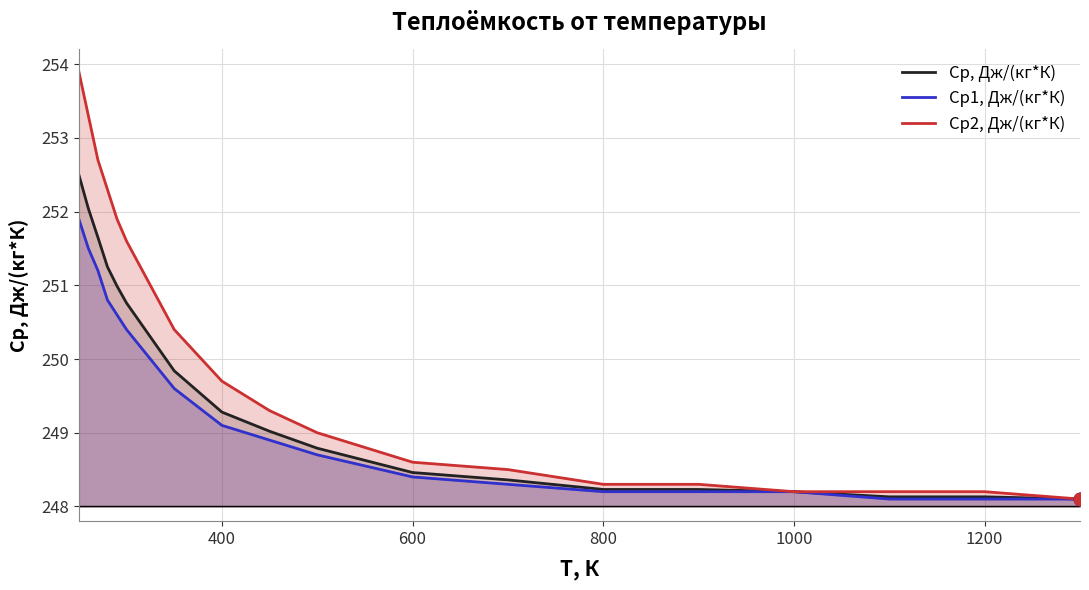

What is the total value across all series at 400?

748.1